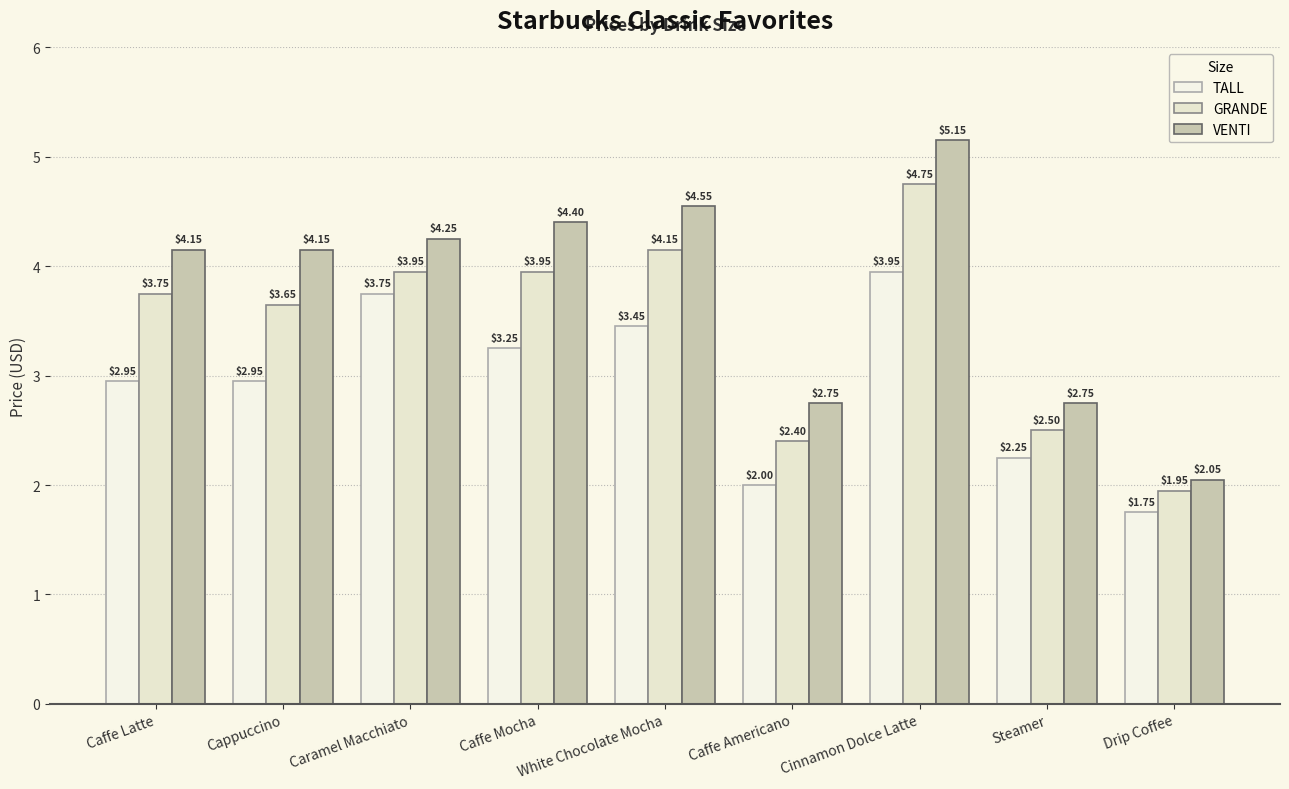

What is the difference between the maximum and second lowest values in the VENTI series?

2.4